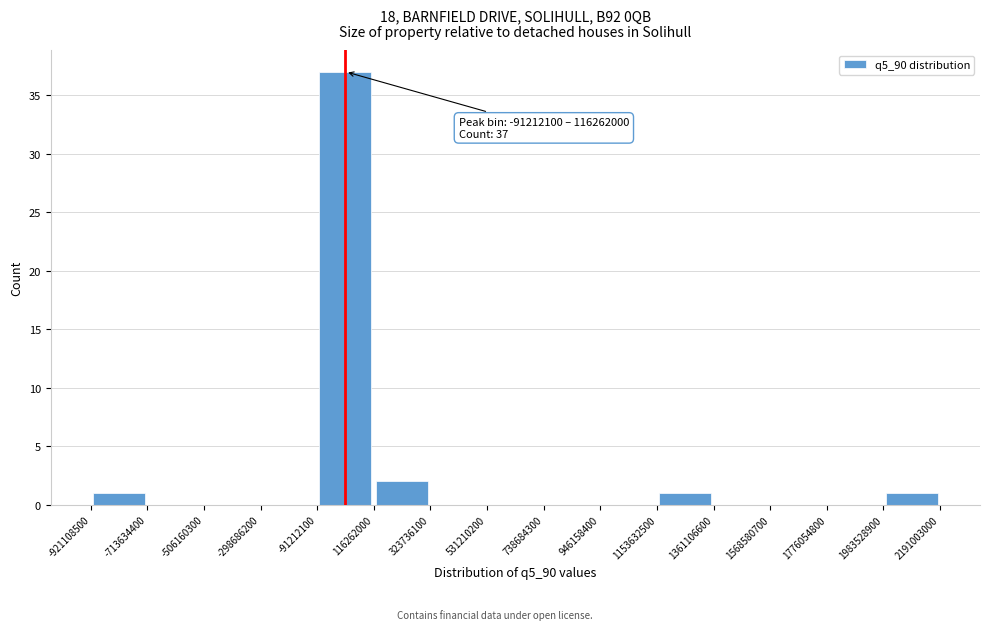

Which range on the x-axis has the tallest bar?

-91212100 to 116262000